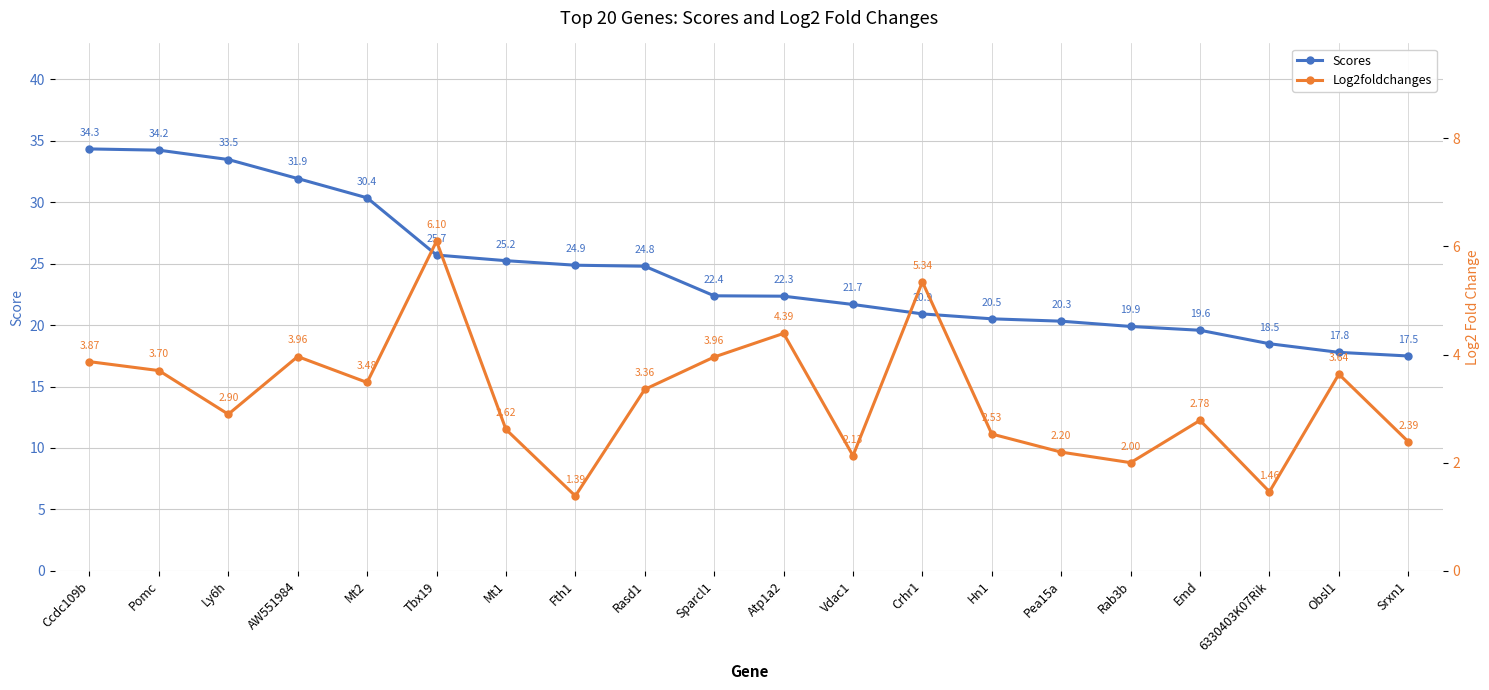

Does the chart have visible grid lines?

Yes